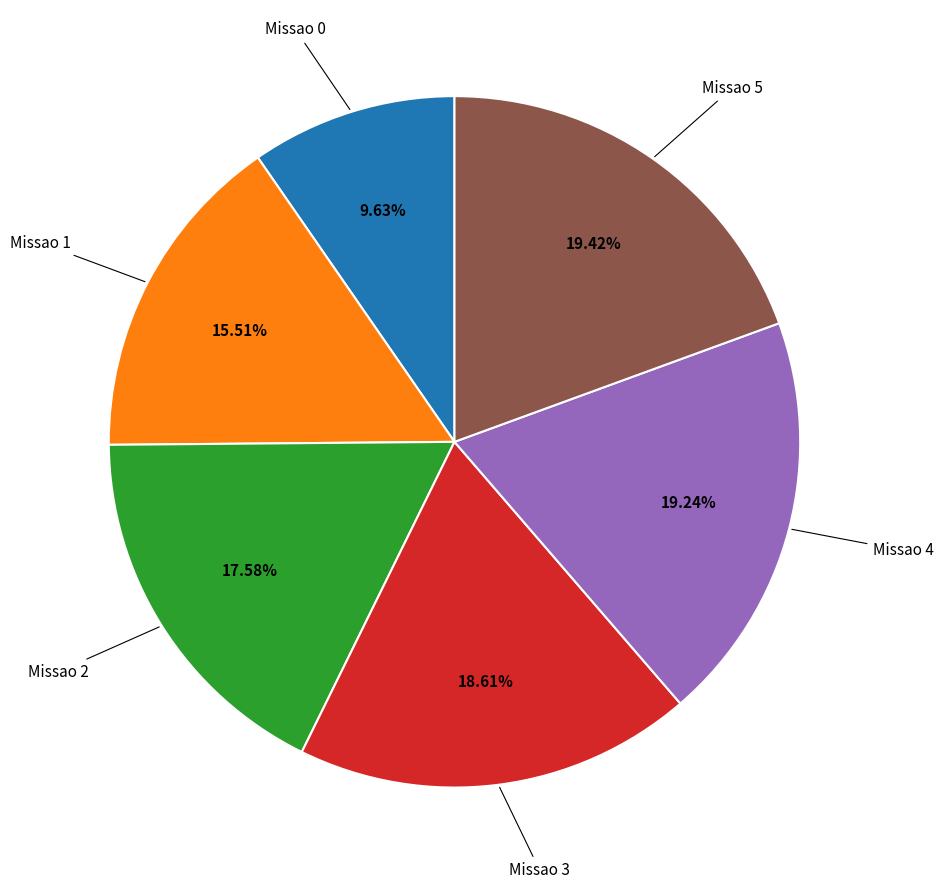

Does any single category account for the majority?

No